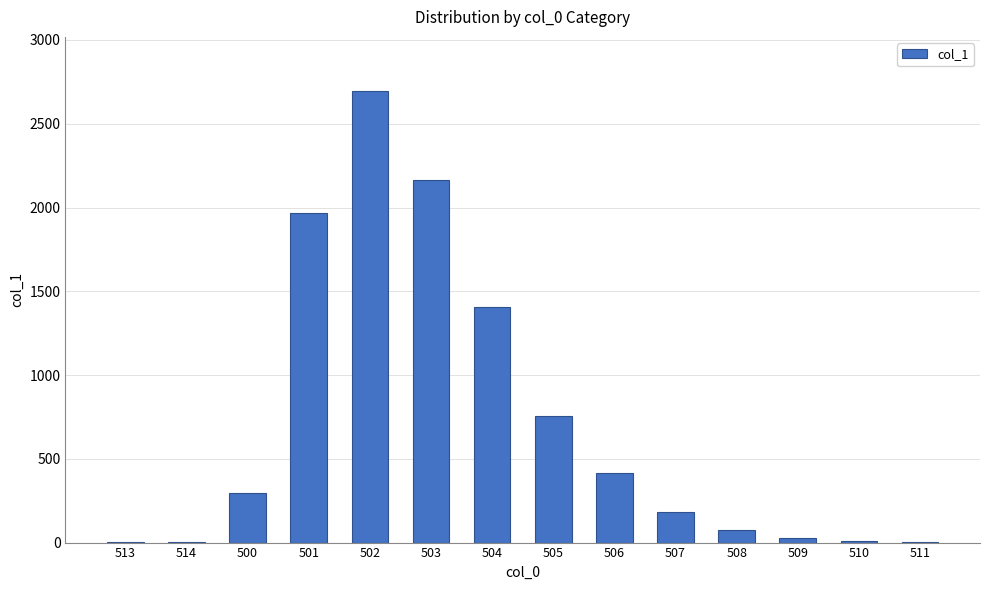

Which label corresponds to the largest value in the chart?

502